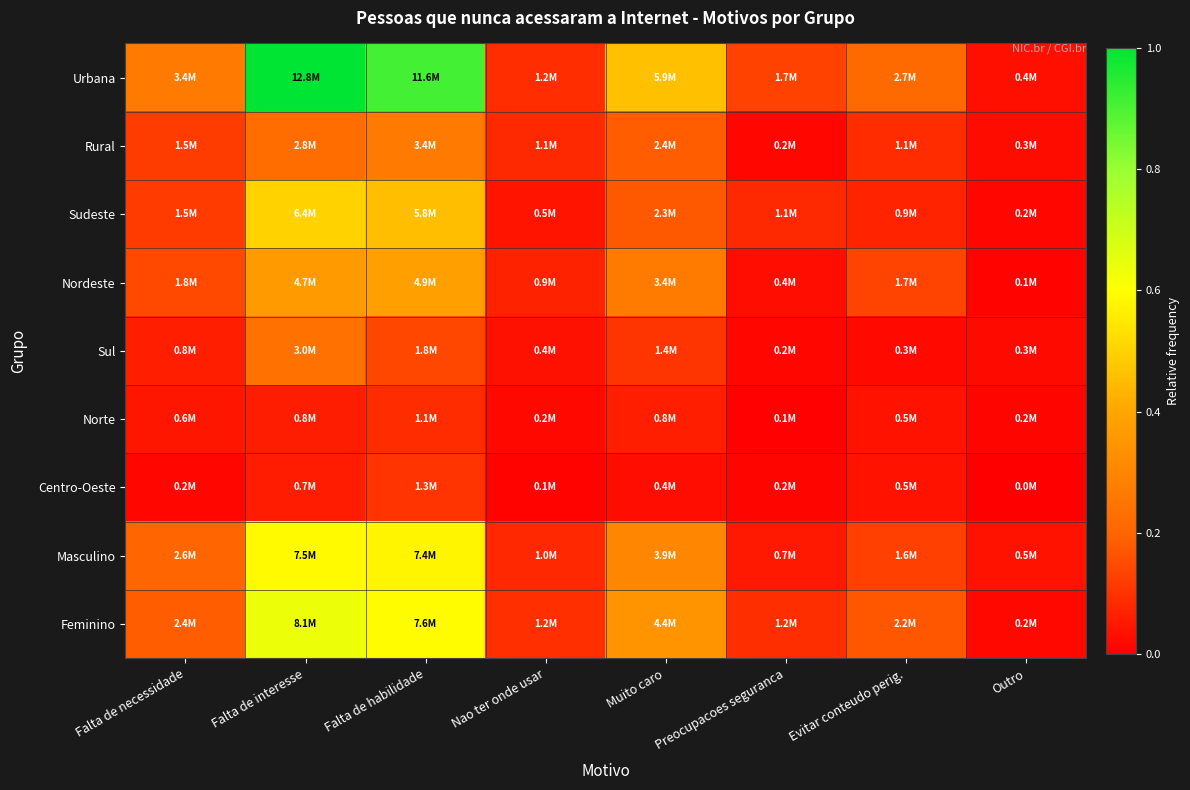

At Preocupacoes seguranca, list the series in order from largest to smallest.

Urbana, Feminino, Sudeste, Masculino, Nordeste, Sul, Rural, Centro-Oeste, Norte